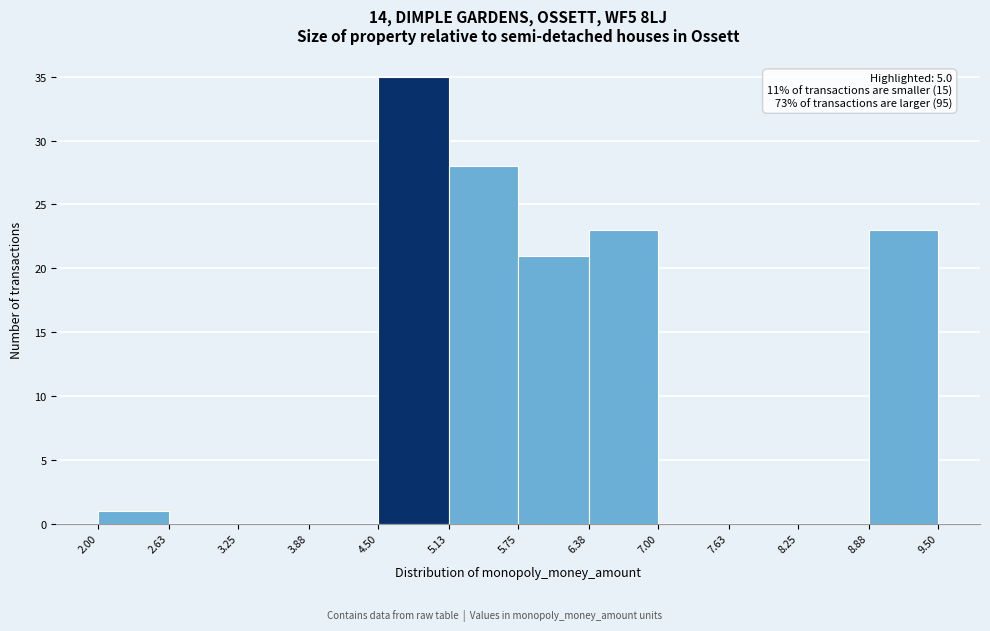

Which range on the x-axis has the tallest bar?

4.50 to 5.13